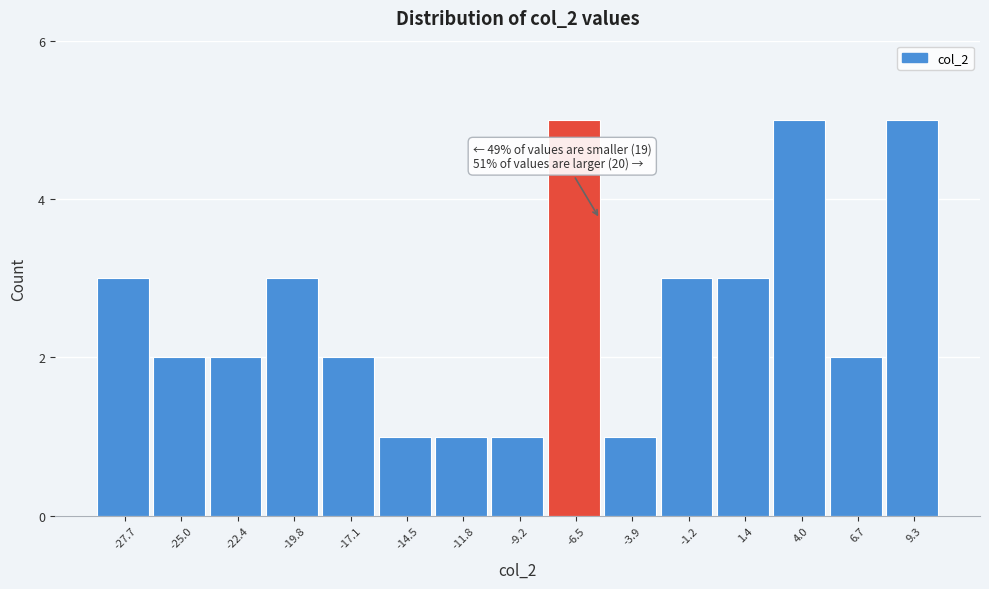

Reading right to left, transcribe all the data shown in this chart.

5	2	5	3	3	1	5	1	1	1	2	3	2	2	3